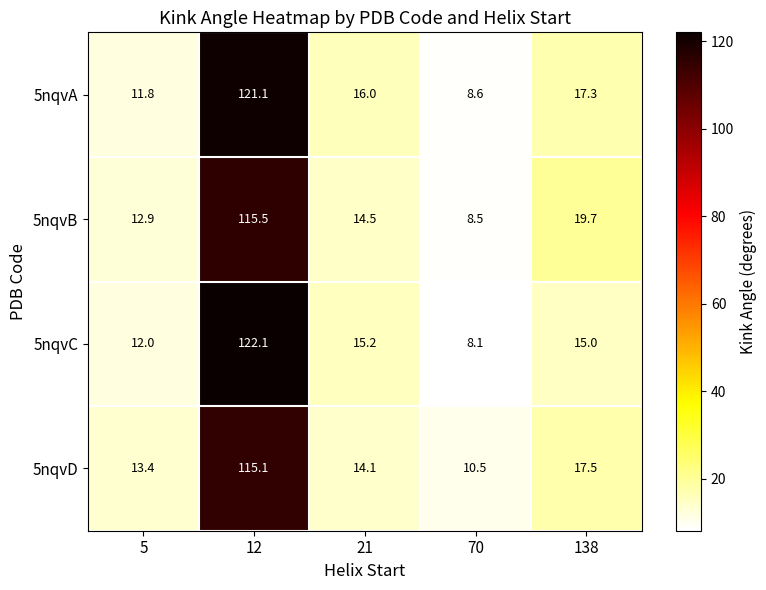

How many series are shown in this chart?

4